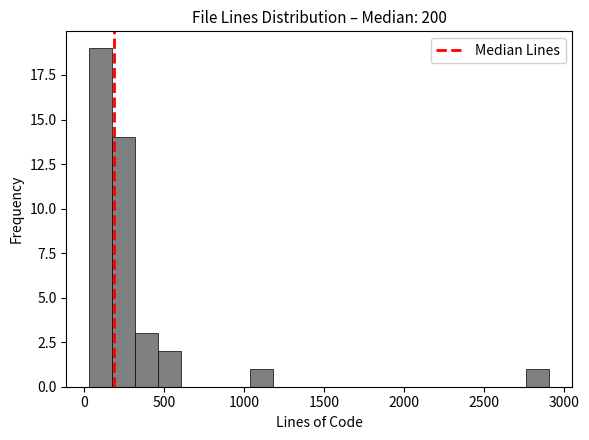

Around what value on the x-axis is the tallest bar? Give the approximate position of its centre, as read against the axis.

100